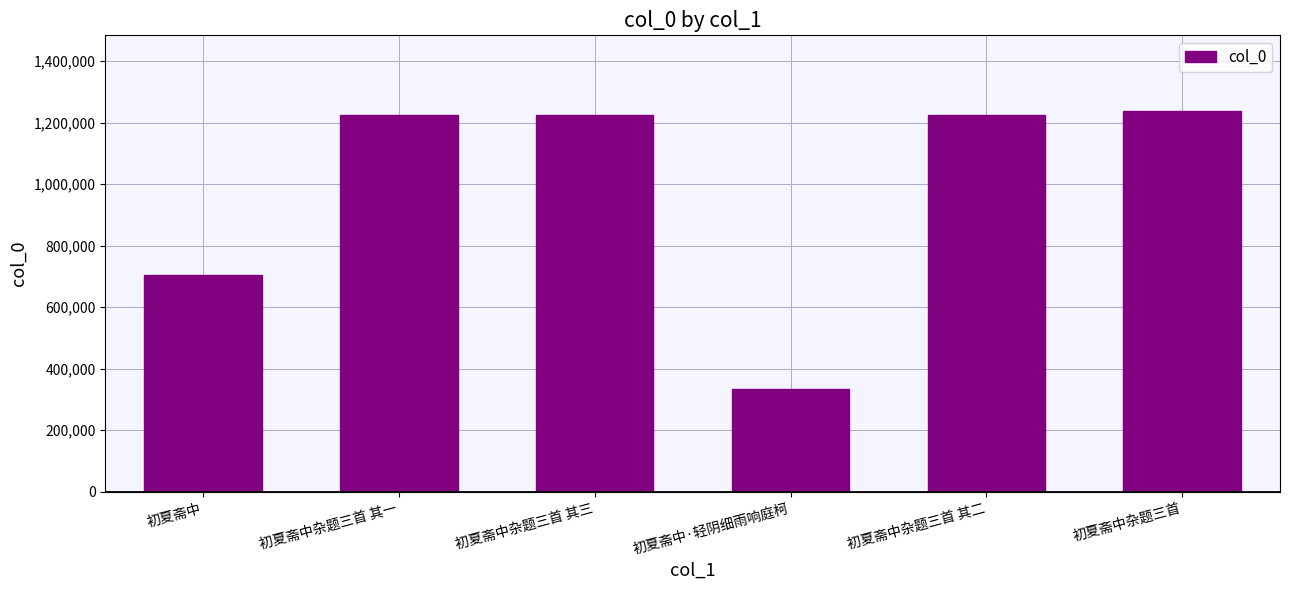

What is the sum of all values?

5948976